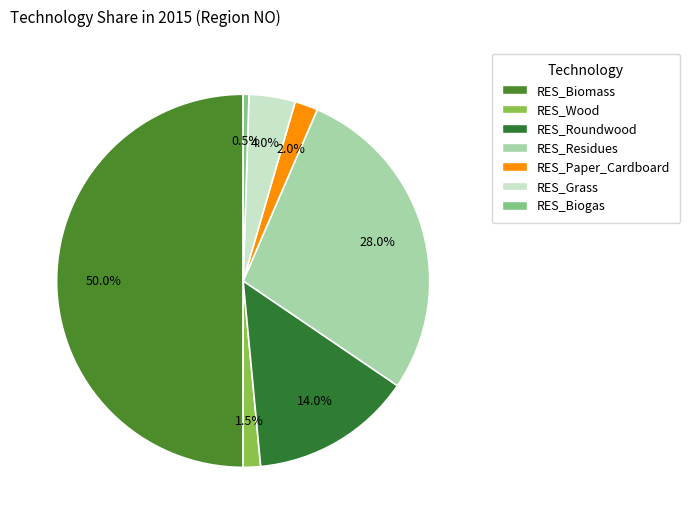

How many slices are in this pie chart?

7